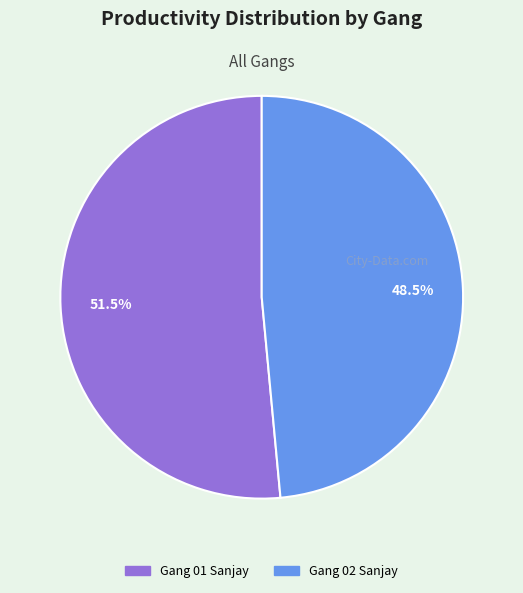

Is there a majority slice in this chart?

Yes